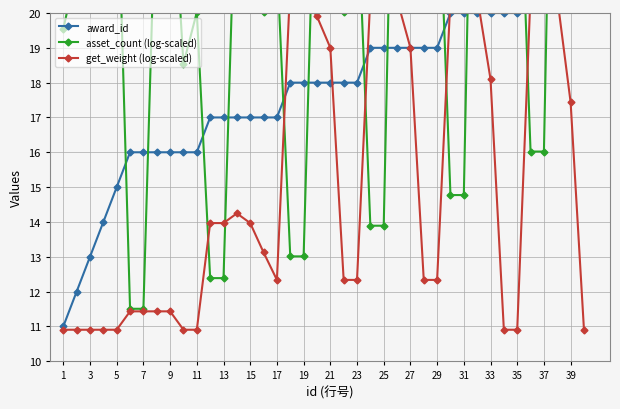

What value does the asset_count (log-scaled) series have at 23?

23.5